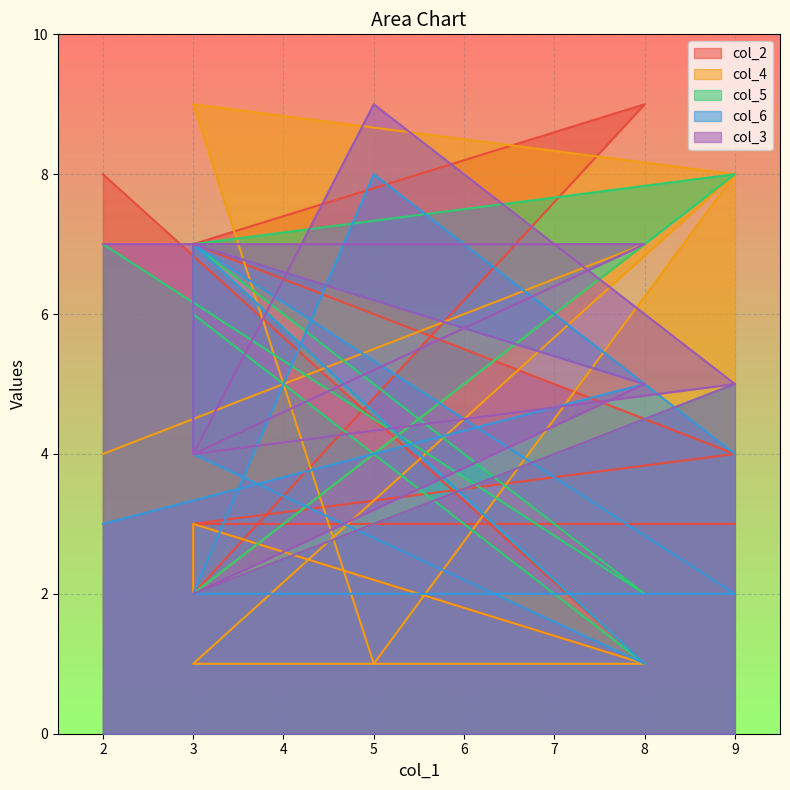

What are all the series names shown in the legend?

col_2, col_4, col_5, col_6, col_3